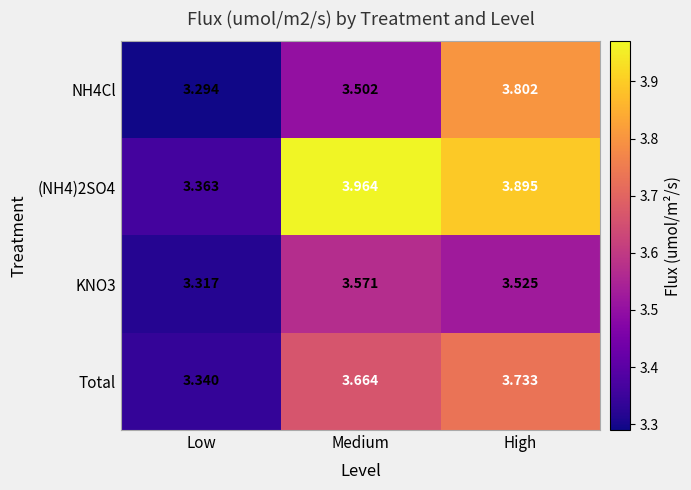

Which series has the largest total across all categories?

(NH4)2SO4